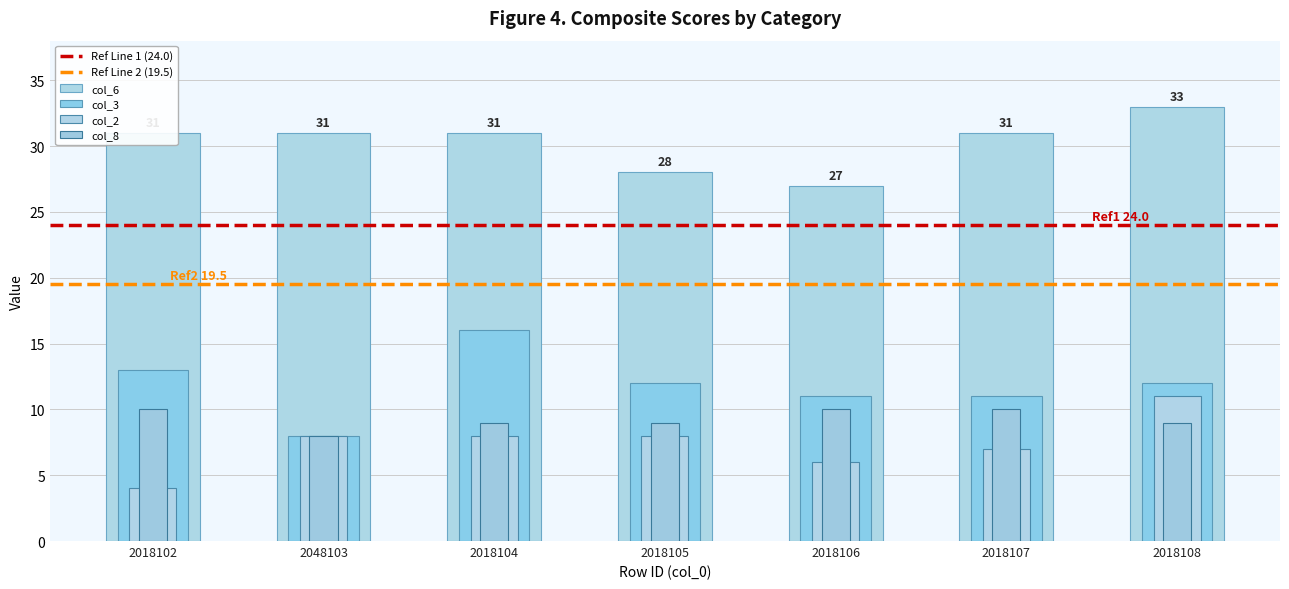

Which series has the widest spread of values?

col_3